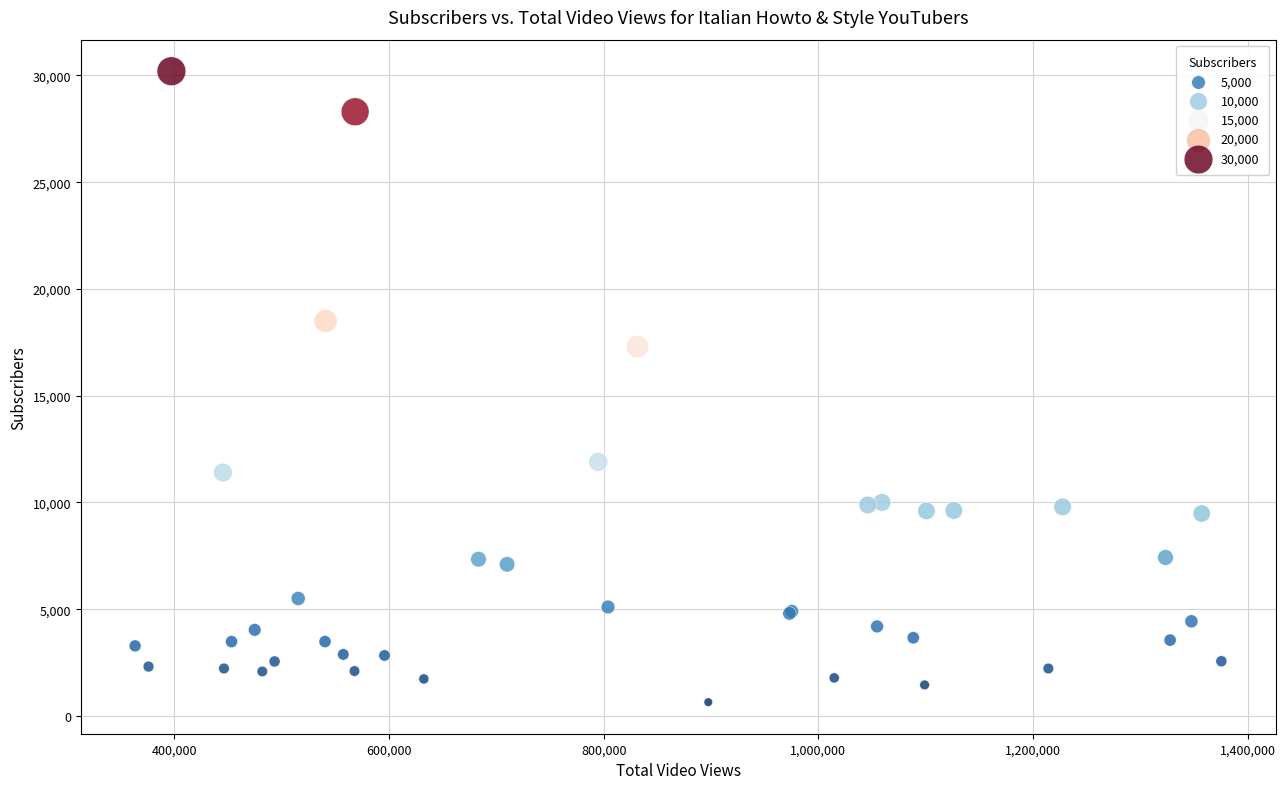

What Y value in the scatter plot is closest to 15421?

17300